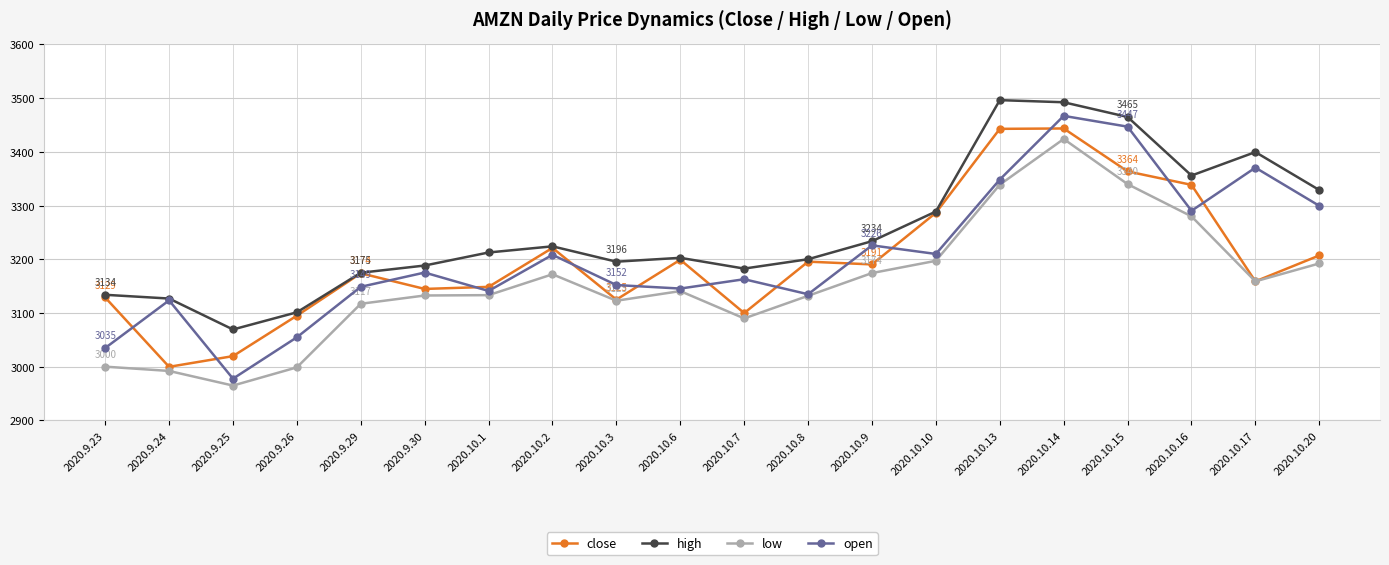

At how many categories does at least one series exceed 3412?

3